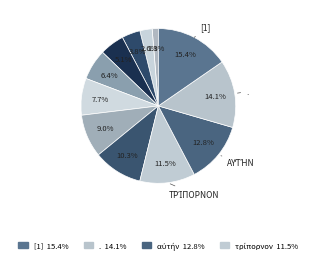

Rank the categories by value from highest to lowest.

[1], ., αὐτήν, τρίπορνον, καὶ, ἀλλὰ, punc1, τρίδουλον, μόνον, μὴ, γίνεσθαι, ὥστε